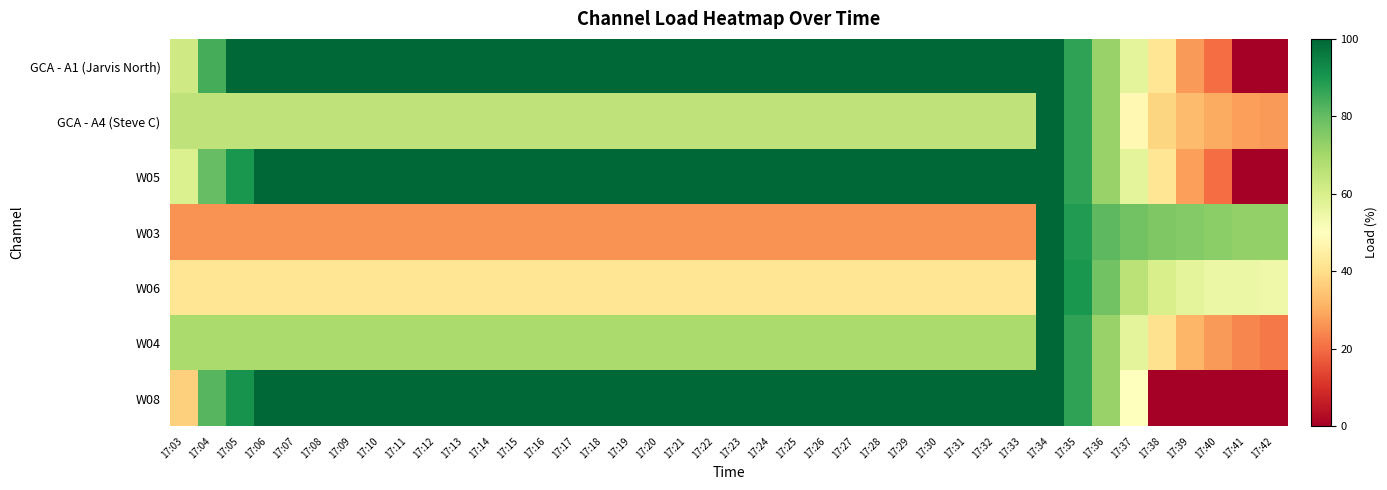

Reading right to left, what are all the values shown in this chart?

GCA - A1 (Jarvis North): 17:42=0	17:41=0	17:40=20	17:39=27	17:38=42	17:37=57	17:36=72	17:35=87	17:34=100	17:33=100	17:32=100	17:31=100	17:30=100	17:29=100	17:28=100	17:27=100	17:26=100	17:25=100	17:24=100	17:23=100	17:22=100	17:21=100	17:20=100	17:19=100	17:18=100	17:17=100	17:16=100	17:15=100	17:14=100	17:13=100	17:12=100	17:11=100	17:10=100	17:09=100	17:08=100	17:07=100	17:06=100	17:05=100	17:04=84	17:03=62
GCA - A4 (Steve C): 17:42=27	17:41=28	17:40=30	17:39=33	17:38=38	17:37=48	17:36=72	17:35=87	17:34=100	17:33=65	17:32=65	17:31=65	17:30=65	17:29=65	17:28=65	17:27=65	17:26=65	17:25=65	17:24=65	17:23=65	17:22=65	17:21=65	17:20=65	17:19=65	17:18=65	17:17=65	17:16=65	17:15=65	17:14=65	17:13=65	17:12=65	17:11=65	17:10=65	17:09=65	17:08=65	17:07=65	17:06=65	17:05=65	17:04=65	17:03=65
W05: 17:42=0	17:41=0	17:40=20	17:39=28	17:38=42	17:37=57	17:36=72	17:35=87	17:34=100	17:33=100	17:32=100	17:31=100	17:30=100	17:29=100	17:28=100	17:27=100	17:26=100	17:25=100	17:24=100	17:23=100	17:22=100	17:21=100	17:20=100	17:19=100	17:18=100	17:17=100	17:16=100	17:15=100	17:14=100	17:13=100	17:12=100	17:11=100	17:10=100	17:09=100	17:08=100	17:07=100	17:06=100	17:05=90	17:04=80	17:03=59
W03: 17:42=73	17:41=73	17:40=74	17:39=75	17:38=76	17:37=78	17:36=81	17:35=89	17:34=100	17:33=26	17:32=26	17:31=26	17:30=26	17:29=26	17:28=26	17:27=26	17:26=26	17:25=26	17:24=26	17:23=26	17:22=26	17:21=26	17:20=26	17:19=26	17:18=26	17:17=26	17:16=26	17:15=26	17:14=26	17:13=26	17:12=26	17:11=26	17:10=26	17:09=26	17:08=26	17:07=26	17:06=26	17:05=26	17:04=26	17:03=26
W06: 17:42=54	17:41=55	17:40=55	17:39=57	17:38=60	17:37=66	17:36=78	17:35=90	17:34=100	17:33=42	17:32=42	17:31=42	17:30=42	17:29=42	17:28=42	17:27=42	17:26=42	17:25=42	17:24=42	17:23=42	17:22=42	17:21=42	17:20=42	17:19=42	17:18=42	17:17=42	17:16=42	17:15=42	17:14=42	17:13=42	17:12=42	17:11=42	17:10=42	17:09=42	17:08=42	17:07=42	17:06=42	17:05=42	17:04=42	17:03=42
W04: 17:42=22	17:41=24	17:40=27	17:39=32	17:38=41	17:37=57	17:36=72	17:35=87	17:34=100	17:33=69	17:32=69	17:31=69	17:30=69	17:29=69	17:28=69	17:27=69	17:26=69	17:25=69	17:24=69	17:23=69	17:22=69	17:21=69	17:20=69	17:19=69	17:18=69	17:17=69	17:16=69	17:15=69	17:14=69	17:13=69	17:12=69	17:11=69	17:10=69	17:09=69	17:08=69	17:07=69	17:06=69	17:05=69	17:04=69	17:03=69
W08: 17:42=0	17:41=0	17:40=0	17:39=0	17:38=0	17:37=50	17:36=72	17:35=87	17:34=100	17:33=100	17:32=100	17:31=100	17:30=100	17:29=100	17:28=100	17:27=100	17:26=100	17:25=100	17:24=100	17:23=100	17:22=100	17:21=100	17:20=100	17:19=100	17:18=100	17:17=100	17:16=100	17:15=100	17:14=100	17:13=100	17:12=100	17:11=100	17:10=100	17:09=100	17:08=100	17:07=100	17:06=100	17:05=91	17:04=82	17:03=37